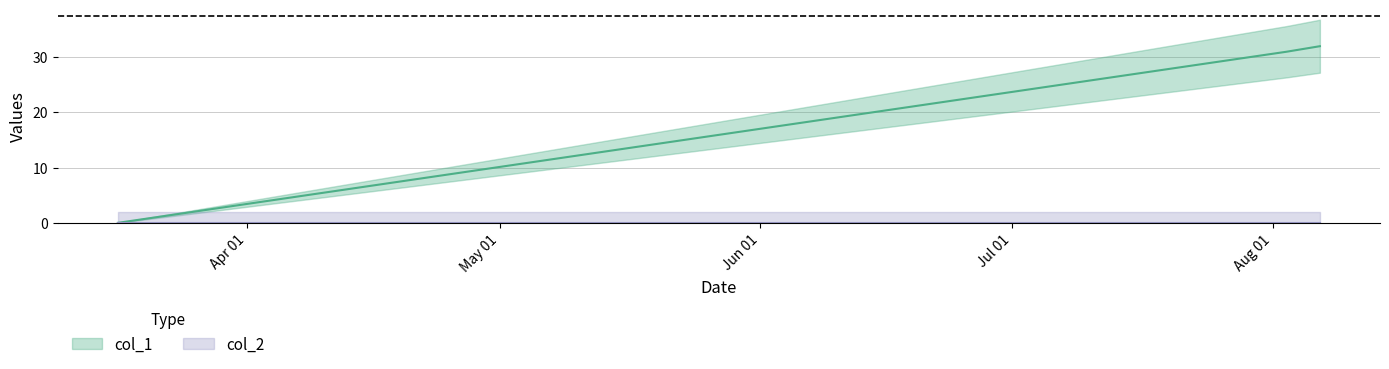

Reading right to left, list all the values displayed in this chart.

32	31	0